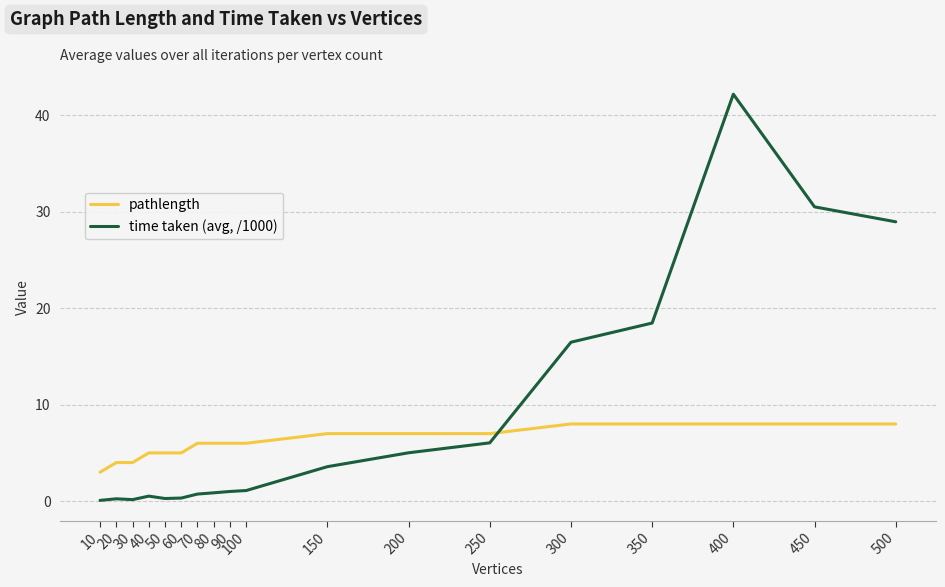

Rank the series by their average value, from highest to lowest.

time taken (avg, /1000), pathlength